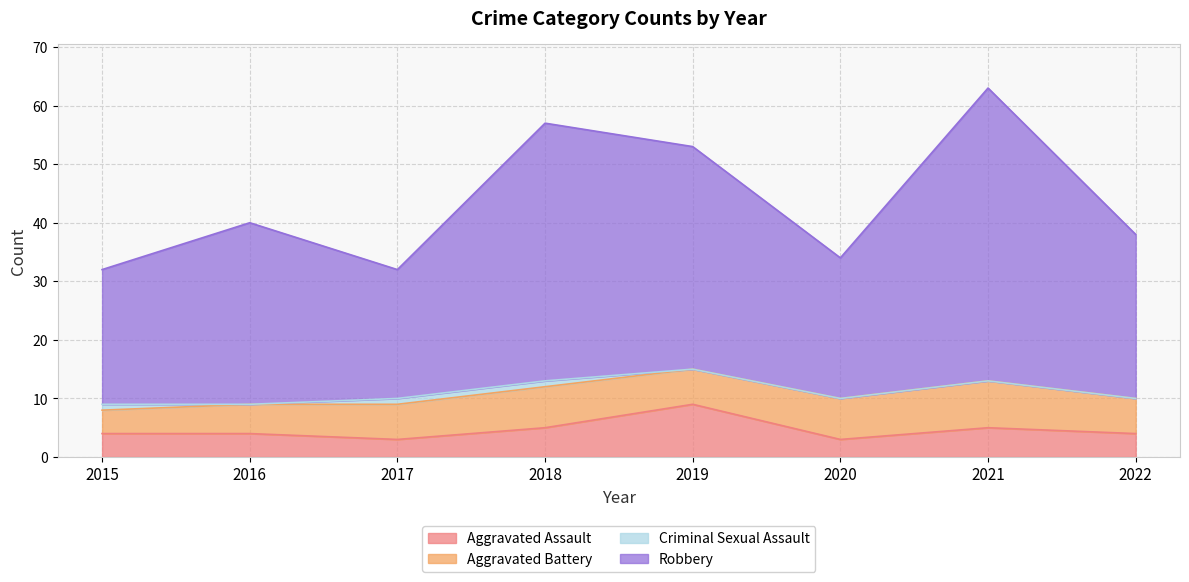

Between 2020 and 2016, which is larger?

2016